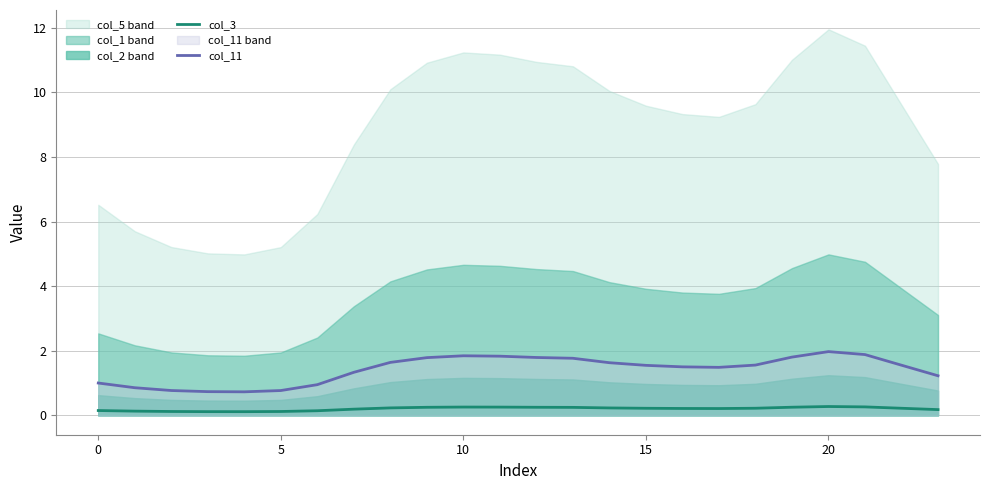

True or false: col_3 and col_11 intersect in this chart.

False